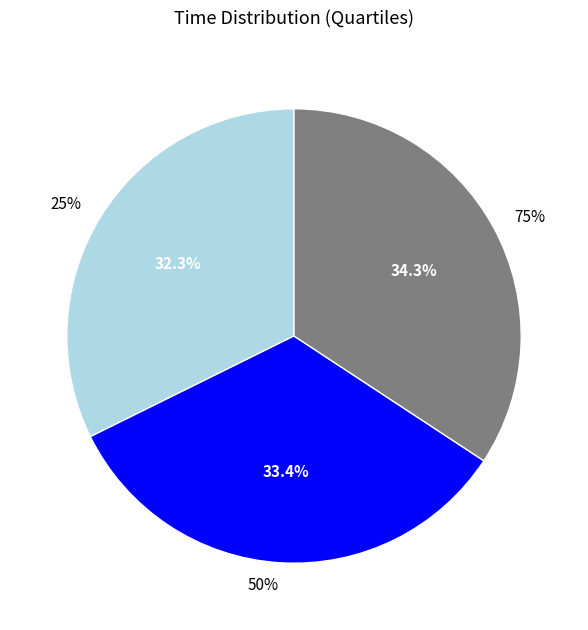

The 50% slice represents 46% of the pie. True or false?

False